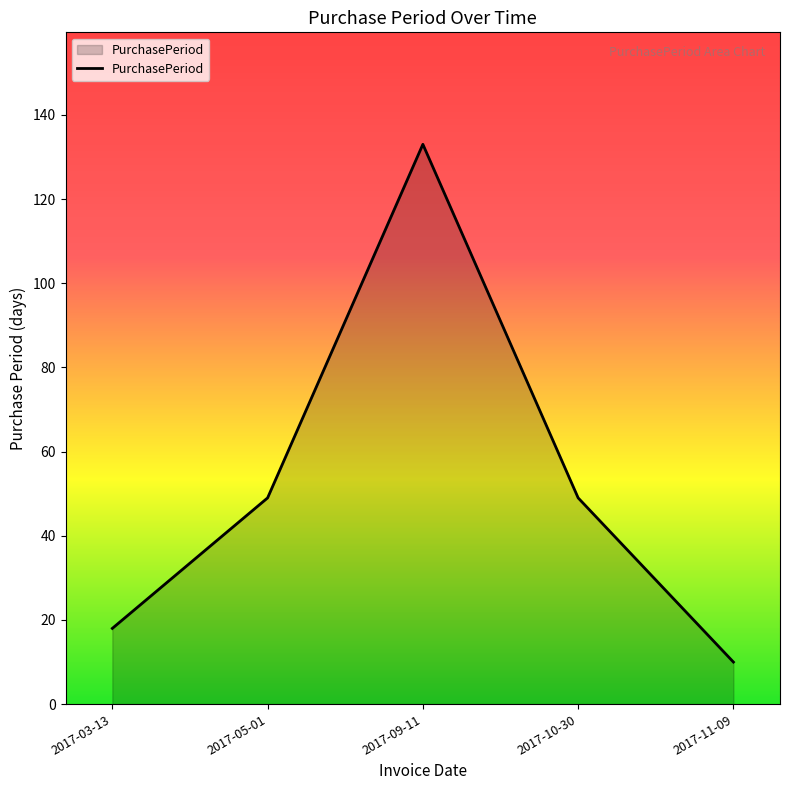

Approximately how many times larger is the value at 2017-03-13 compared to 2017-11-09?

1.8